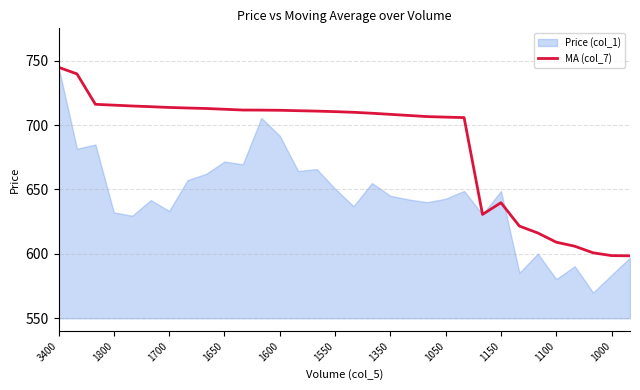

What is the highest value of the MA (col_7) series?

744.9